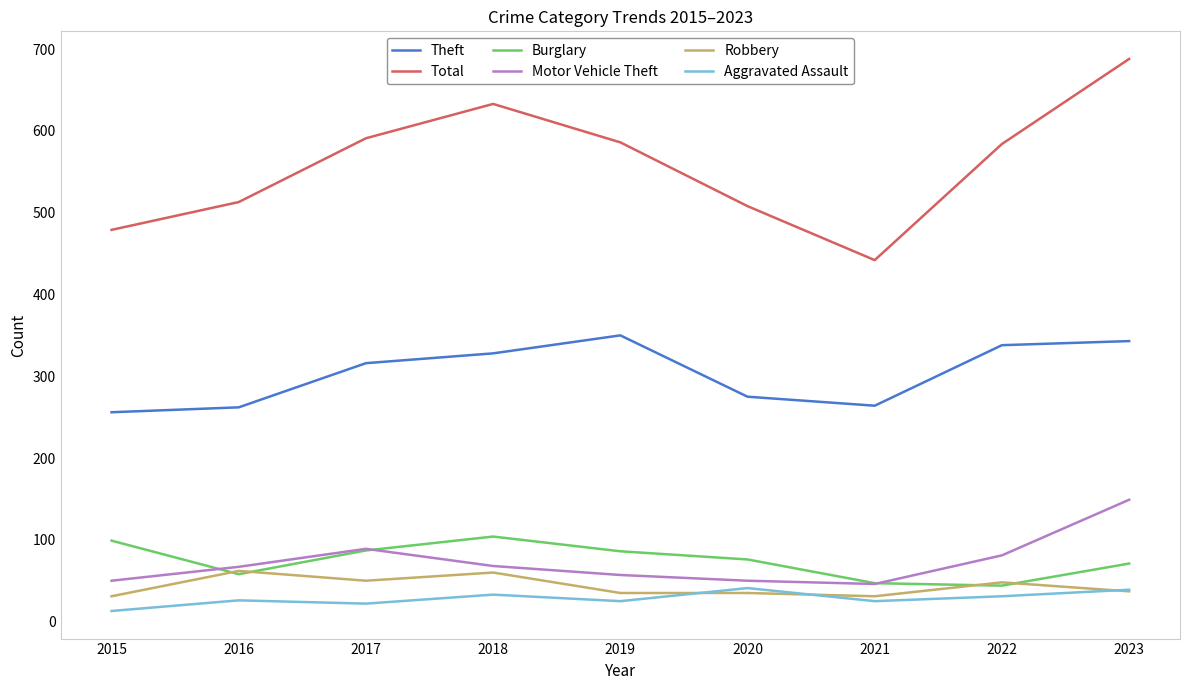

True or false: Aggravated Assault and Total intersect in this chart.

False